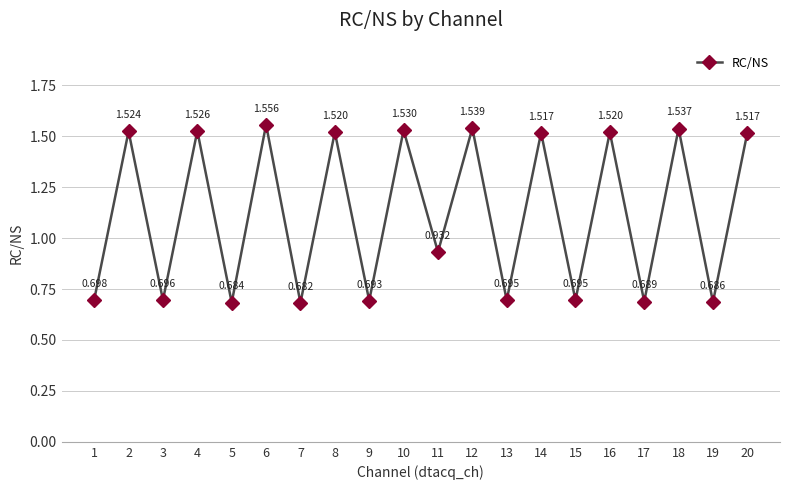

What is the difference between the second highest and minimum values?

0.9